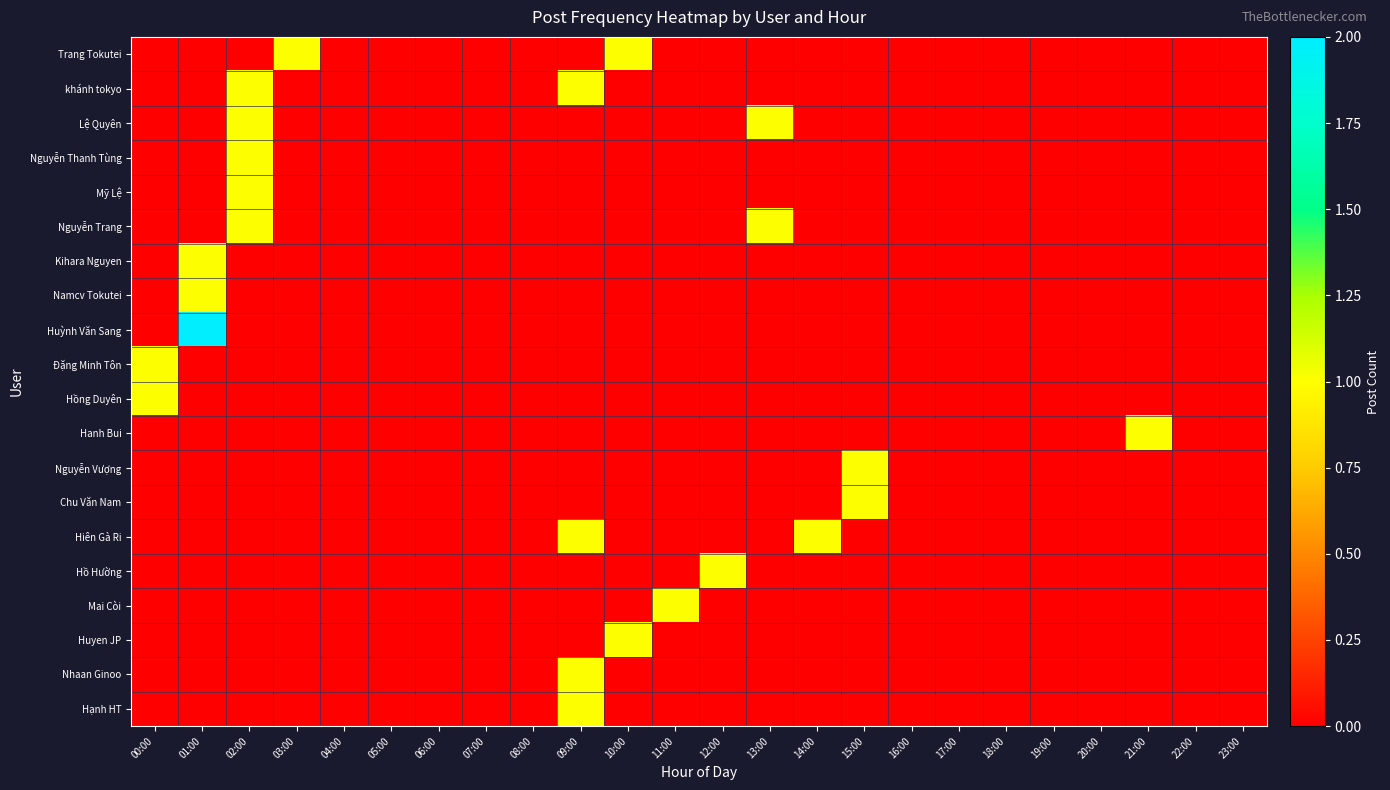

At how many categories does at least one series exceed 0?

12